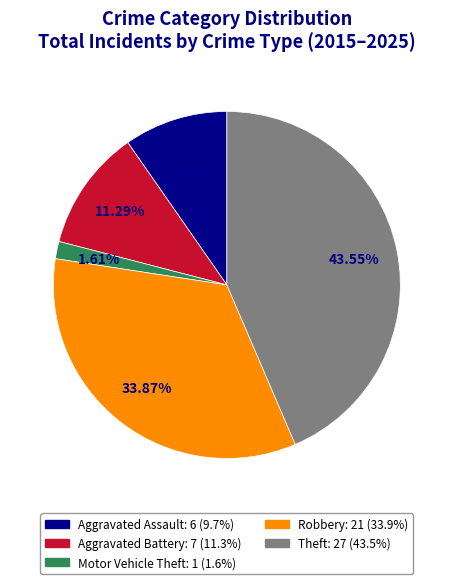

Combined, what portion of the pie is Theft and Aggravated Battery?

54.8%